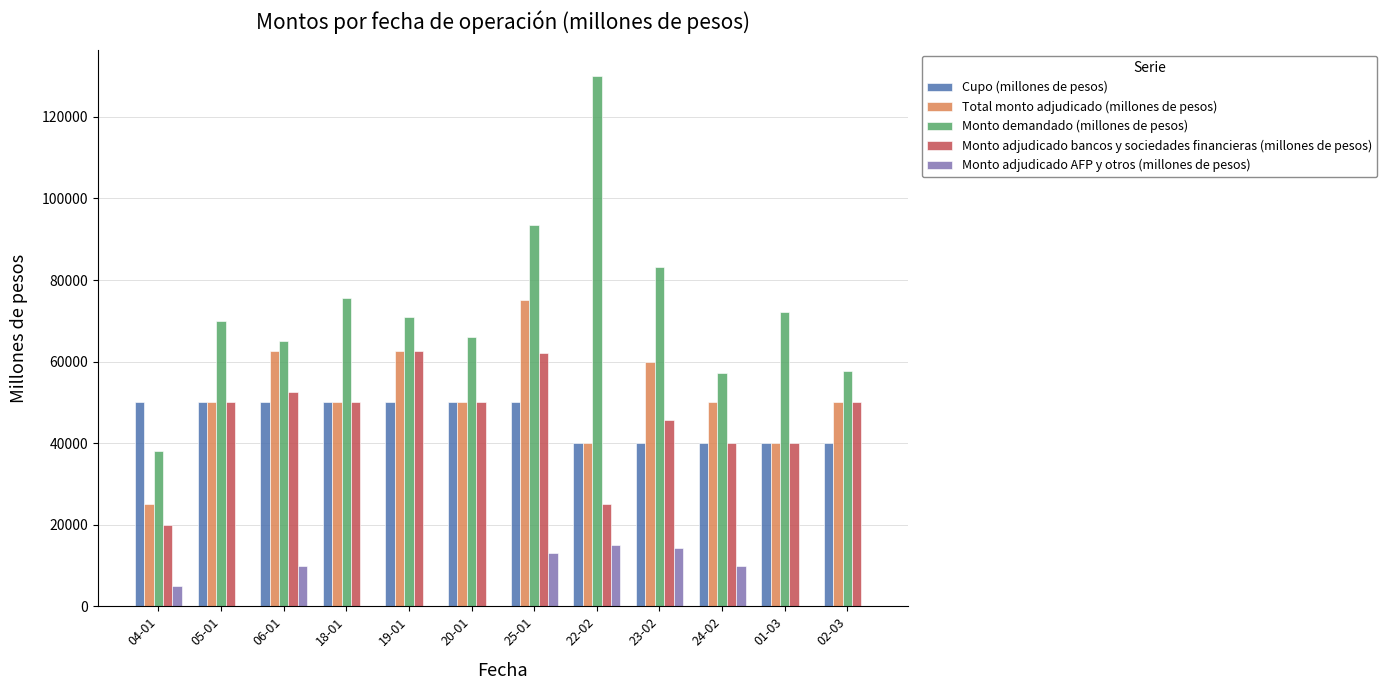

At which label is Monto demandado (millones de pesos) closest to 84000?

23-02